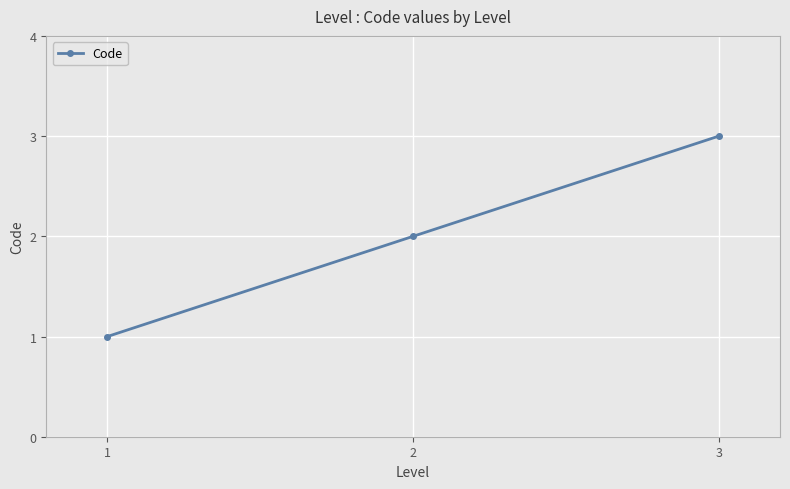

What is the ratio of the value at 3 to the value at 1?

3.0